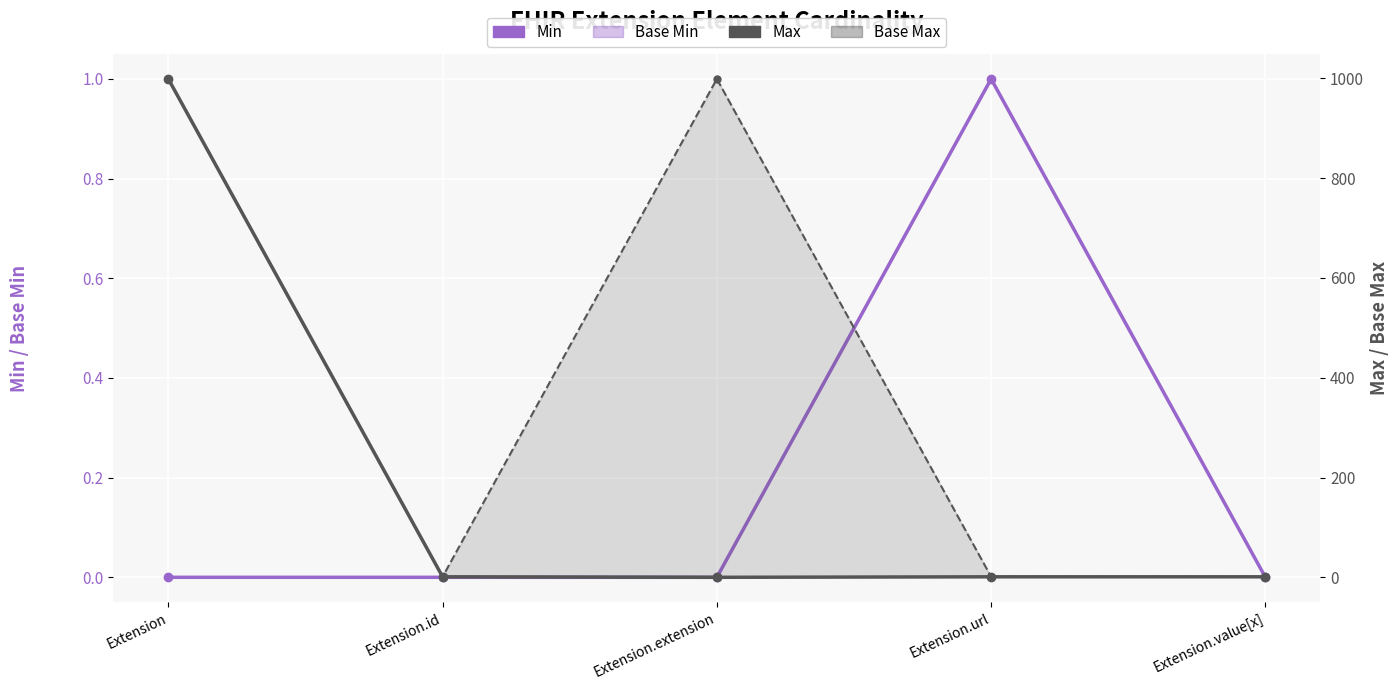

True or false: Max and Base Min cross at least once.

False